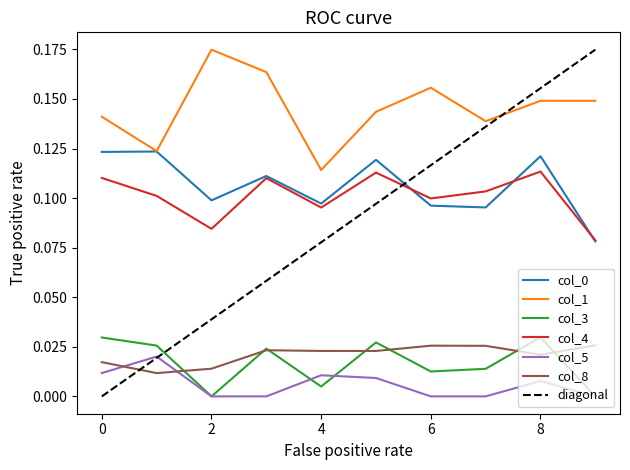

List the series in order of their peak value, highest first.

1, 0, 4, 3, 8, 5